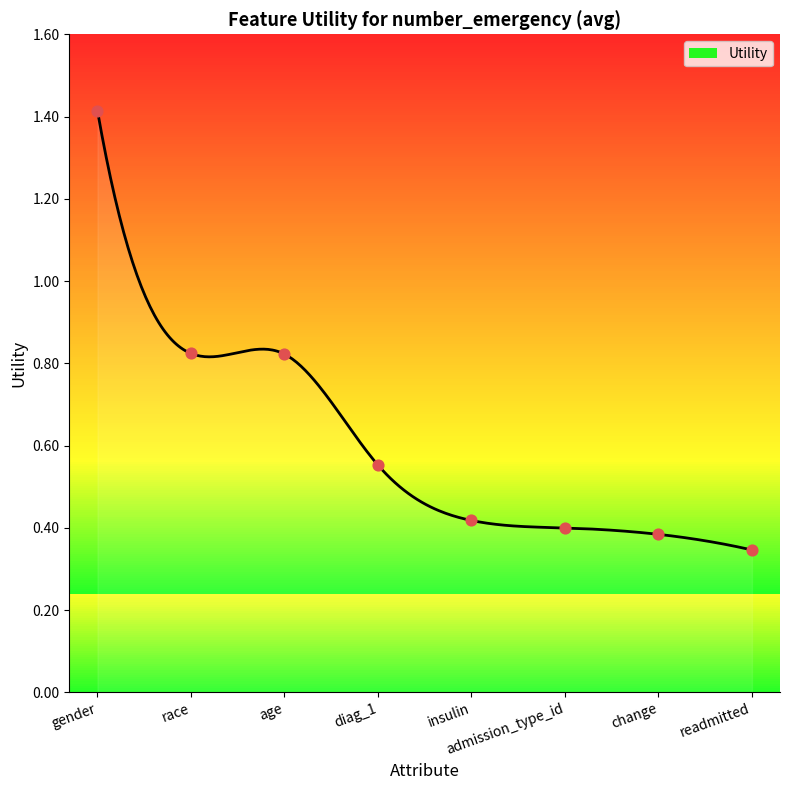

Which has a higher value, race or admission_type_id?

race